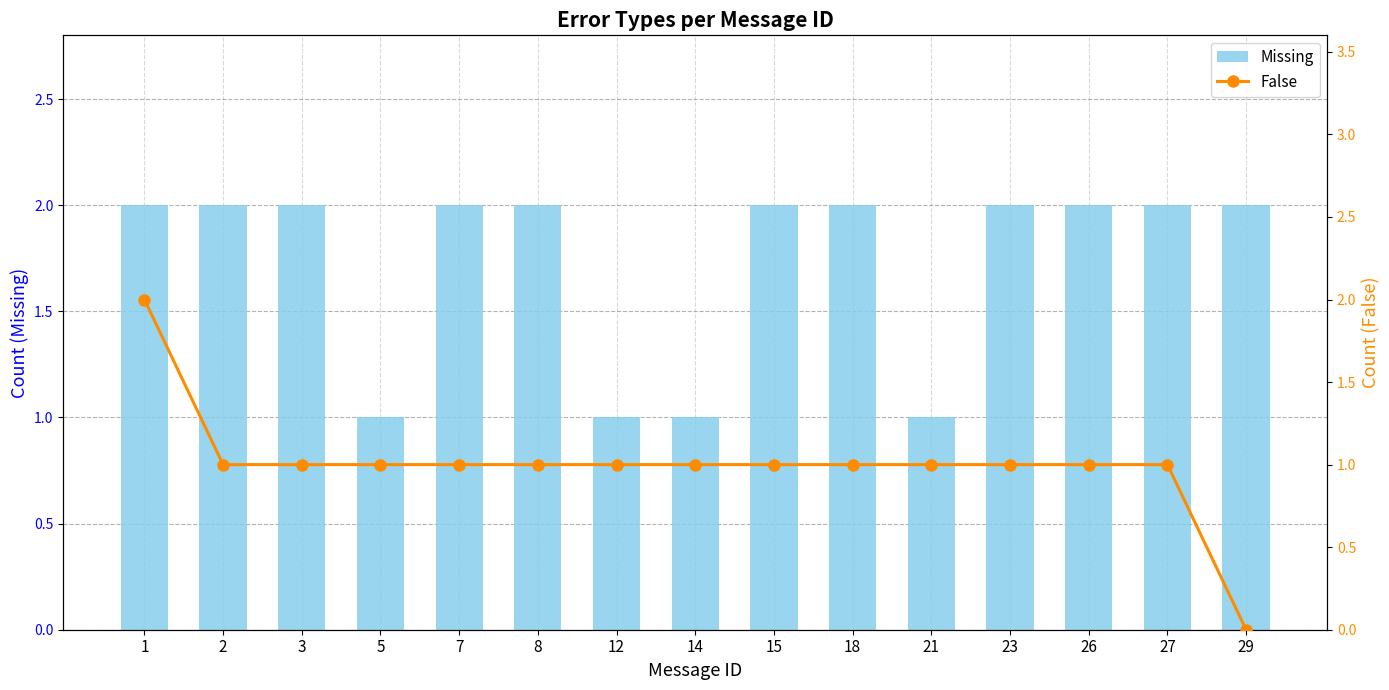

How many Missing values are between 1 and 2?

15